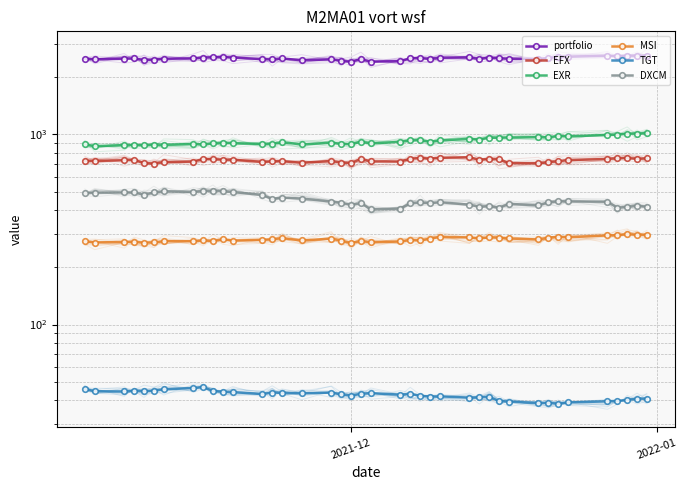

Reading left to right, list all the values displayed in this chart.

portfolio: 2500.0	2479.9	2501.9	2506.9	2459.3	2475.2	2497.1	2508.9	2535.5	2542.1	2550.4	2533.7	2487.9	2476.4	2506.9	2451.7	2479.3	2435.2	2409.0	2487.9	2411.6	2432.4	2507.0	2520.8	2496.8	2531.1	2538.4	2492.1	2530.8	2515.7	2500.4	2488.1	2522.8	2554.9	2558.1	2592.2	2573.1	2594.9	2591.4	2597.2
EFX: 724.9	724.9	730.8	734.5	706.3	702.1	713.5	719.3	742.0	740.3	736.6	735.8	716.2	721.8	723.0	708.5	724.6	710.8	708.0	742.3	720.6	719.7	744.5	752.3	744.4	752.8	757.7	735.2	743.6	740.3	705.6	703.9	714.4	722.9	732.1	742.5	750.0	750.8	743.7	746.9
EXR: 885.1	866.1	878.7	879.9	877.4	883.0	881.0	889.8	884.7	895.8	904.8	899.7	889.7	891.9	909.3	884.7	903.7	890.1	888.1	914.2	896.7	913.2	928.8	931.8	914.7	928.9	947.3	939.1	959.9	959.9	963.2	966.1	965.8	980.6	976.0	992.7	996.3	1009.2	1009.8	1015.0
MSI: 274.3	269.9	271.9	272.1	269.5	270.4	274.3	274.1	277.1	275.0	280.6	276.1	278.9	280.5	285.1	276.6	283.1	276.2	268.3	275.5	270.6	273.4	278.2	276.8	282.8	289.0	287.2	284.0	287.4	286.4	283.5	280.0	286.3	289.5	287.7	294.3	295.2	298.4	296.6	297.3
TGT: 45.7	44.6	44.5	44.8	44.6	44.9	45.6	46.4	46.9	44.7	44.4	44.1	43.1	43.9	43.8	43.4	43.9	42.9	42.3	43.2	43.6	42.8	43.2	42.2	41.8	41.9	41.2	41.4	41.7	39.6	39.3	38.6	38.8	38.3	38.9	39.5	39.6	40.1	40.8	40.8
DXCM: 489.1	493.4	494.7	494.7	481.8	494.9	502.1	498.5	503.2	505.7	503.5	497.9	479.9	458.1	464.8	459.7	443.4	436.9	425.8	435.0	403.4	407.2	433.6	438.6	435.0	439.9	426.8	415.7	420.3	411.1	431.2	423.1	439.4	444.8	444.2	442.5	411.2	415.8	420.3	417.0